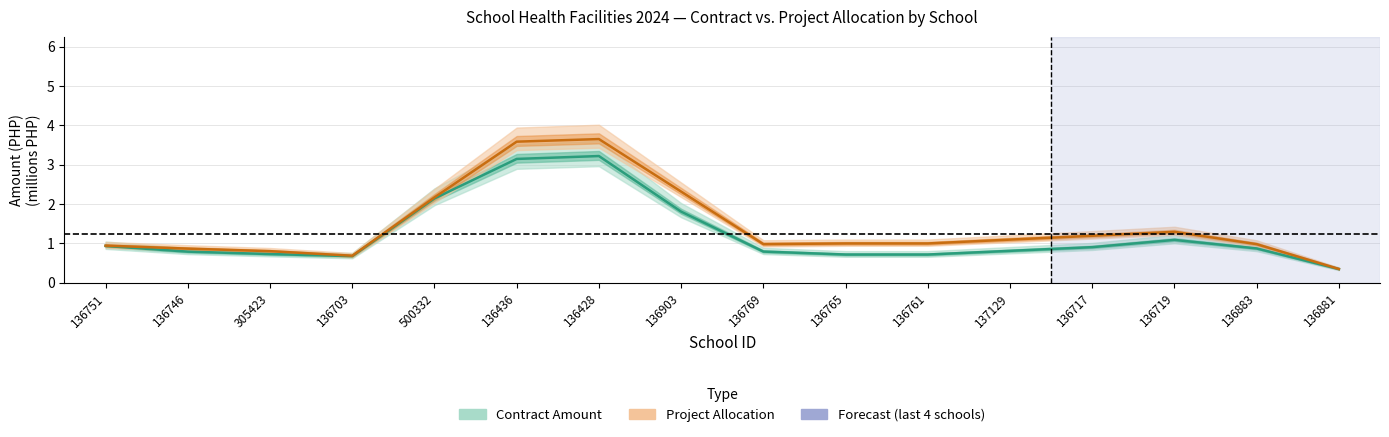

Reading left to right, extract all data points from this chart.

Contract Amount: 136751=0.9	136746=0.8	305423=0.7	136703=0.7	500332=2.1	136436=3.1	136428=3.2	136903=1.8	136769=0.8	136765=0.7	136761=0.7	137129=0.8	136717=0.9	136719=1.1	136883=0.9	136881=0.3
Project Allocation: 136751=0.9	136746=0.9	305423=0.8	136703=0.7	500332=2.2	136436=3.6	136428=3.6	136903=2.3	136769=1.0	136765=1.0	136761=1.0	137129=1.1	136717=1.2	136719=1.3	136883=1.0	136881=0.3